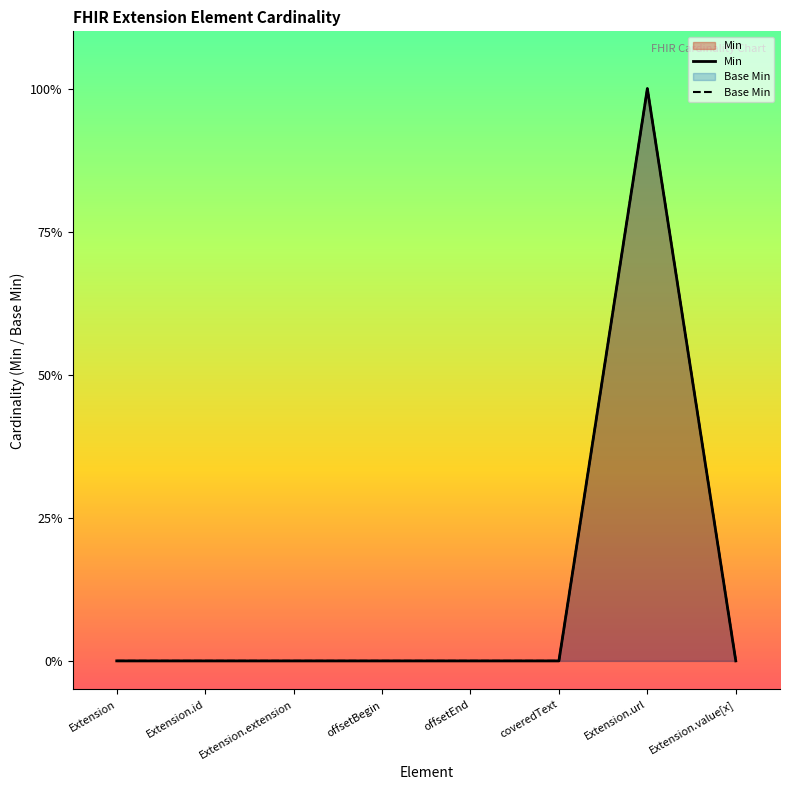

Reading right to left, transcribe all the data shown in this chart.

Min: Extension.value[x]=0	Extension.url=1	coveredText=0	offsetEnd=0	offsetBegin=0	Extension.extension=0	Extension.id=0	Extension=0
Base Min: Extension.value[x]=0	Extension.url=1	coveredText=0	offsetEnd=0	offsetBegin=0	Extension.extension=0	Extension.id=0	Extension=0